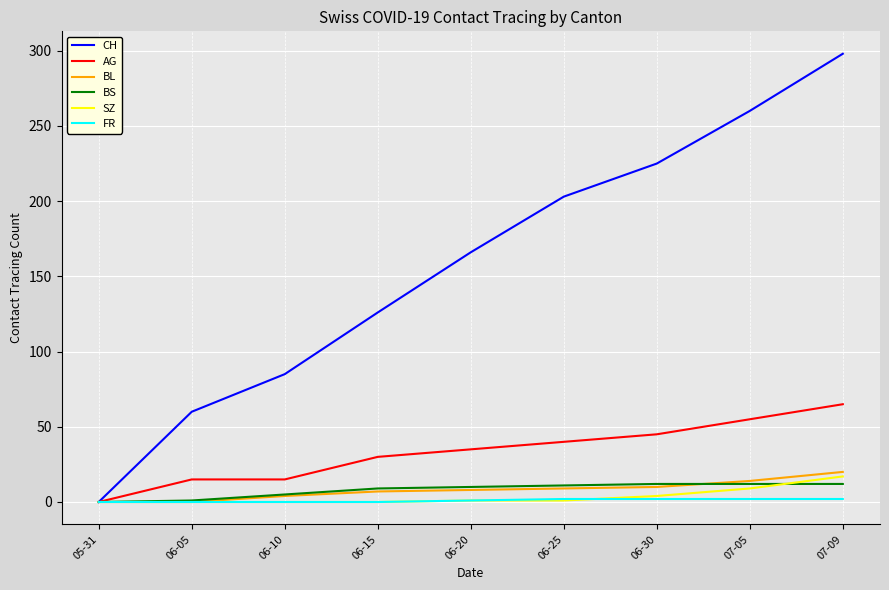

Which series changed the most between 06-15 and 06-20?

CH